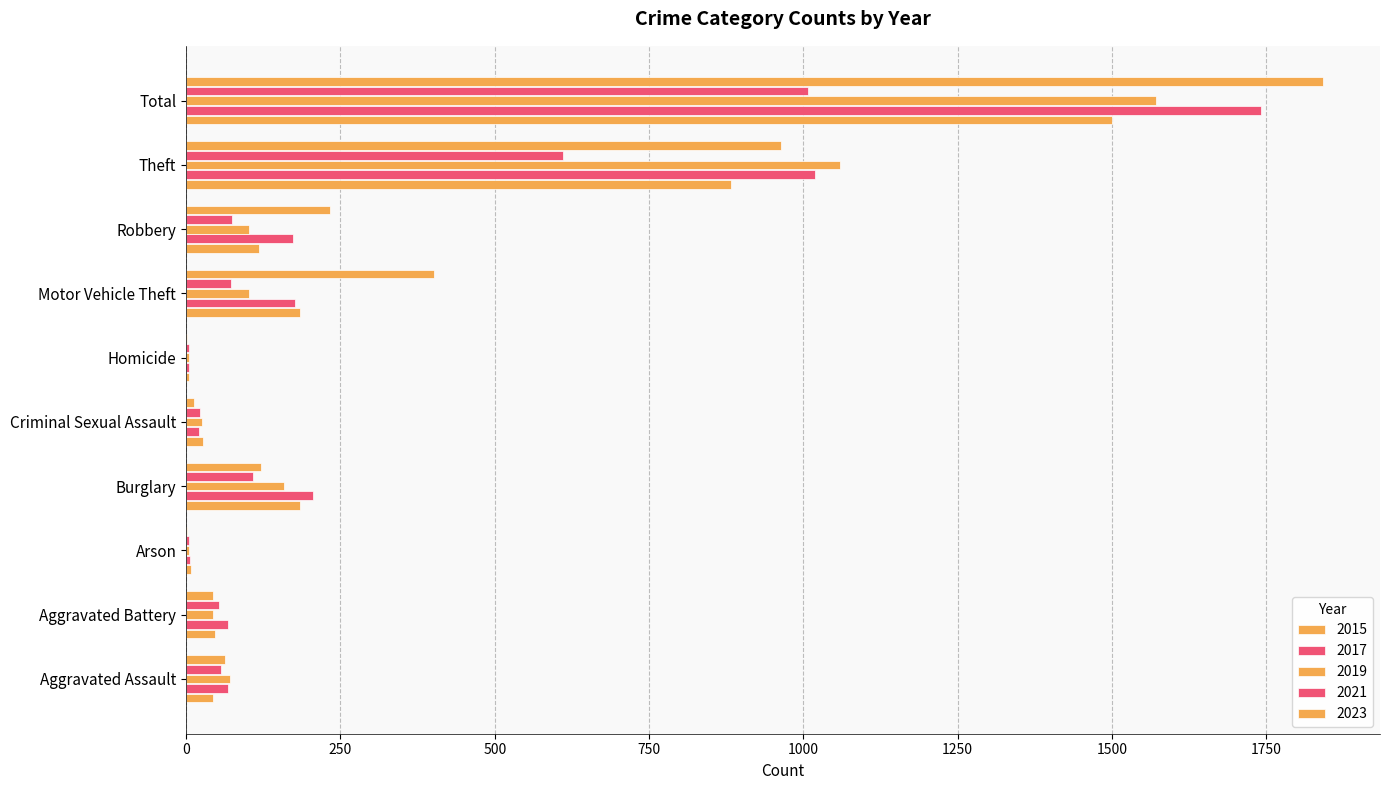

What is the label of the 8th bar from the left?

Robbery